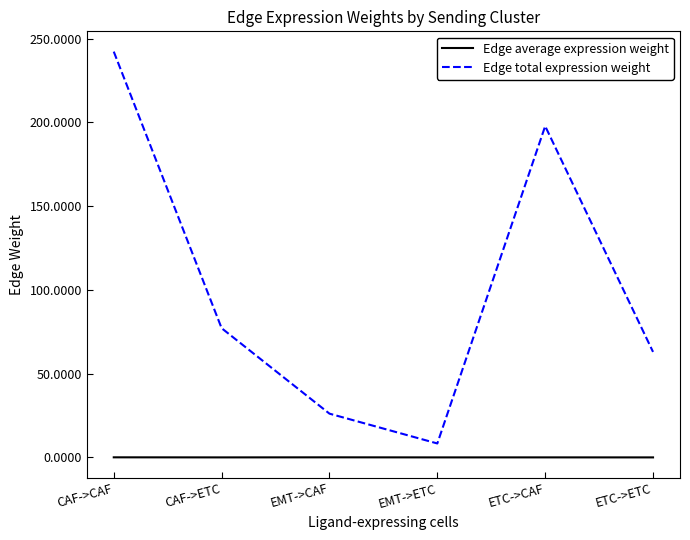

How many values in the Edge total expression weight series exceed 77?

3